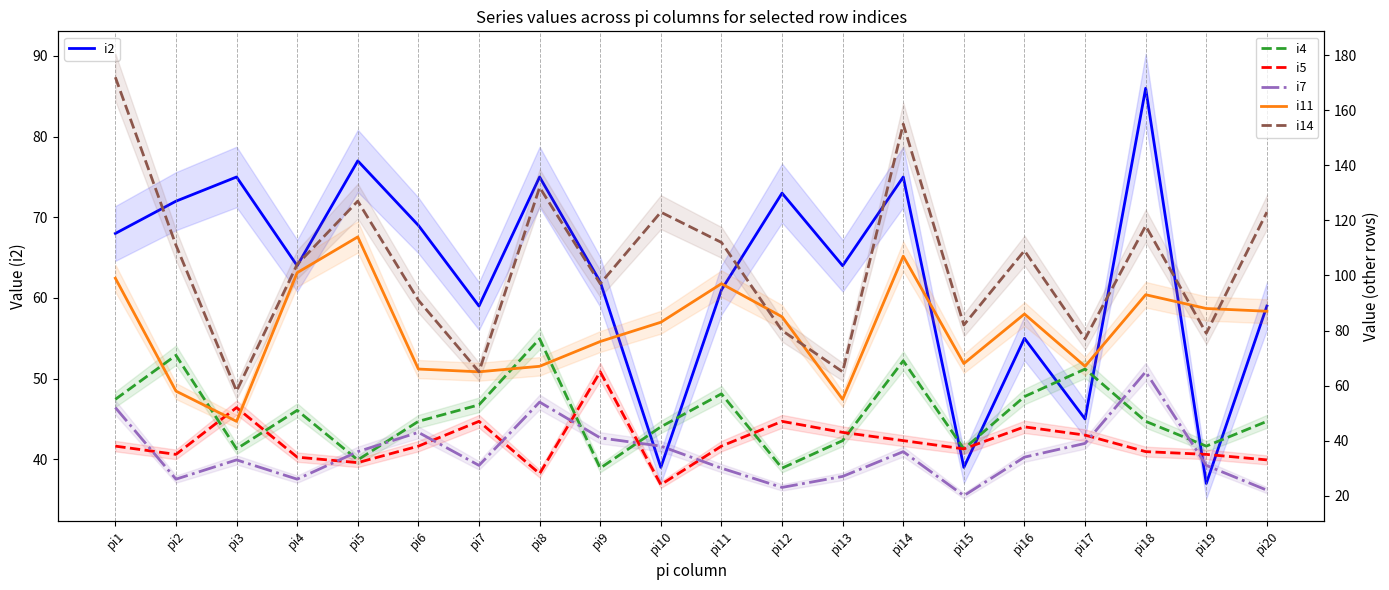

At which label is i14 closest to 115?

pi11